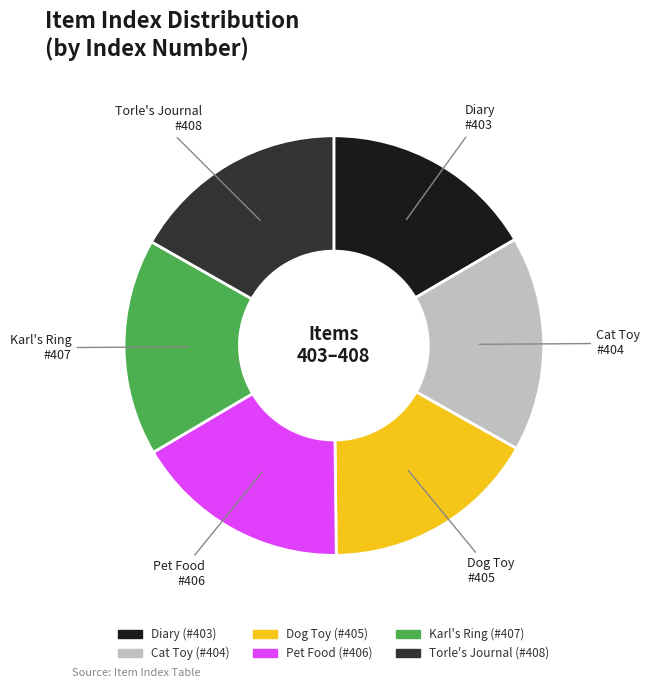

Is there any slice that represents more than half of the pie?

No